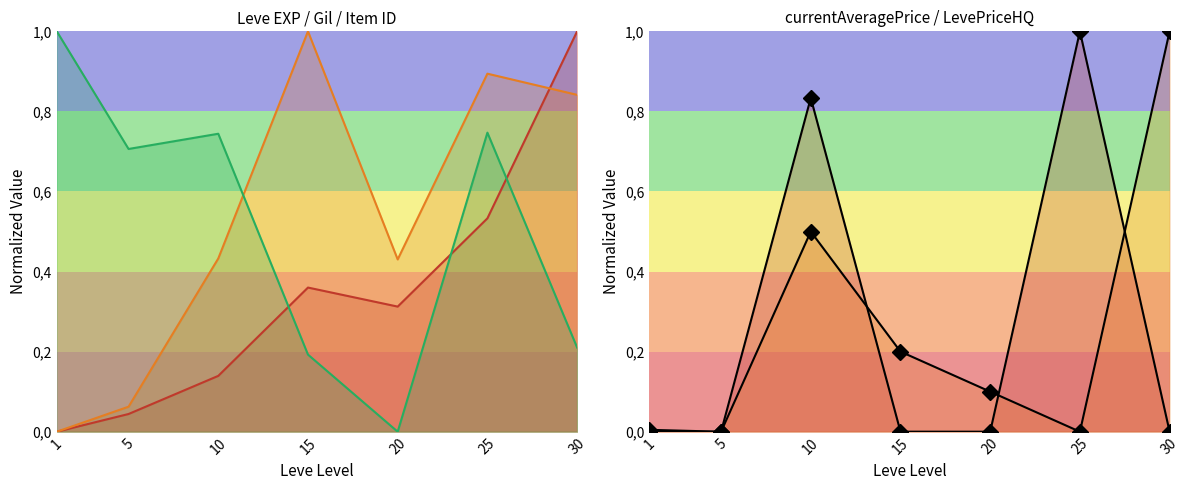

How many lines are shown in the chart?

5